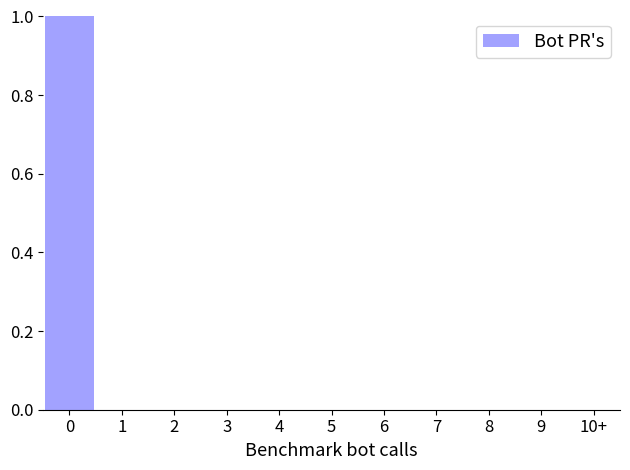

Reading left to right, transcribe all the data shown in this chart.

0=1	1=0	2=0	3=0	4=0	5=0	6=0	7=0	8=0	9=0	10+=0